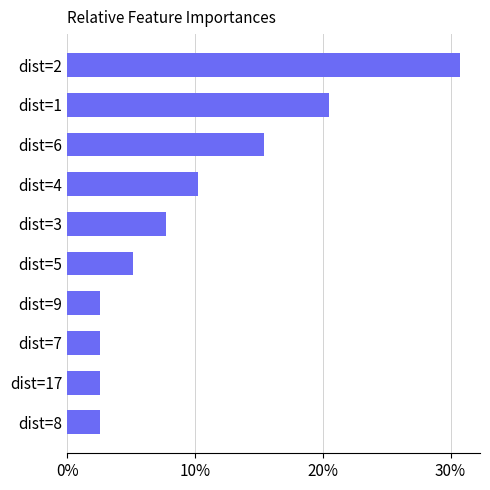

Are the bars grouped side by side (vs. stacked)?

No